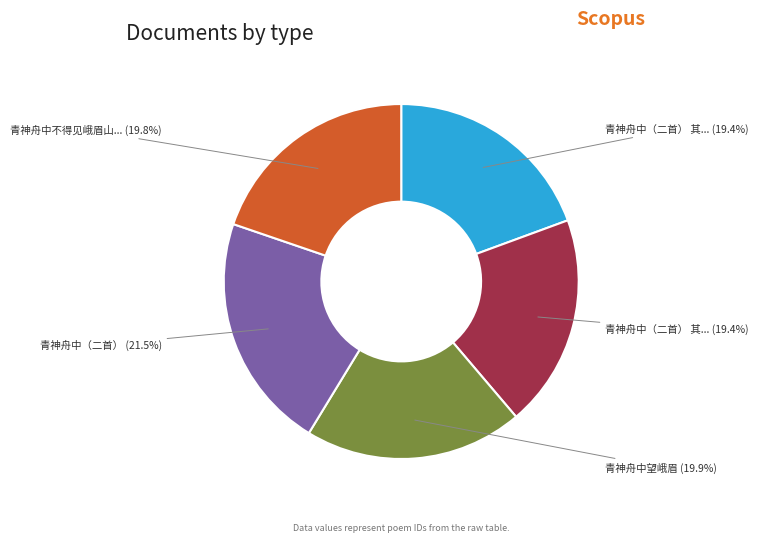

Does any single category account for the majority?

No